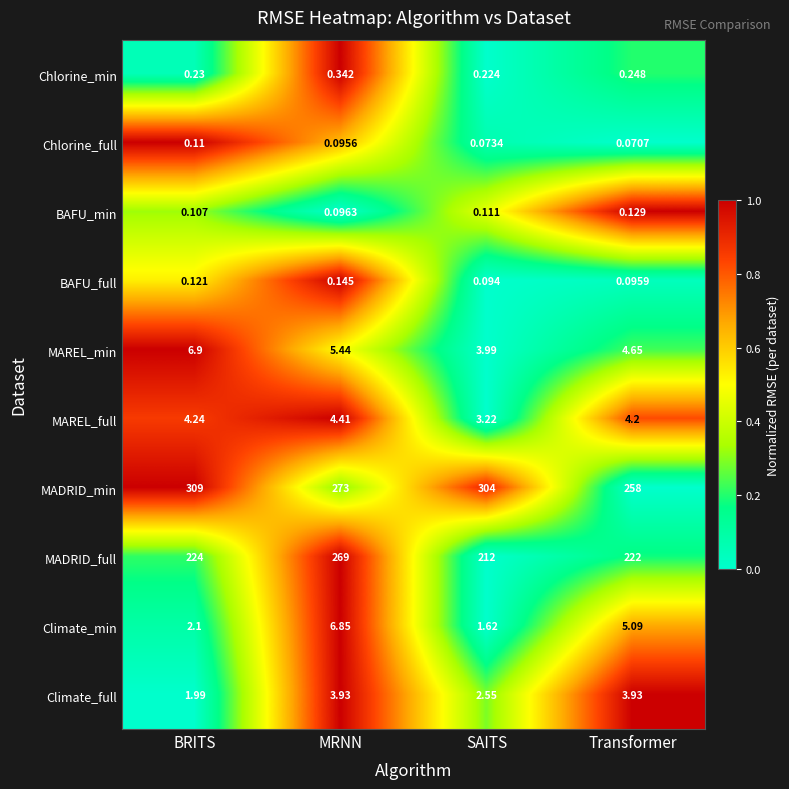

Which series changed the most between BRITS and SAITS?

MADRID_full